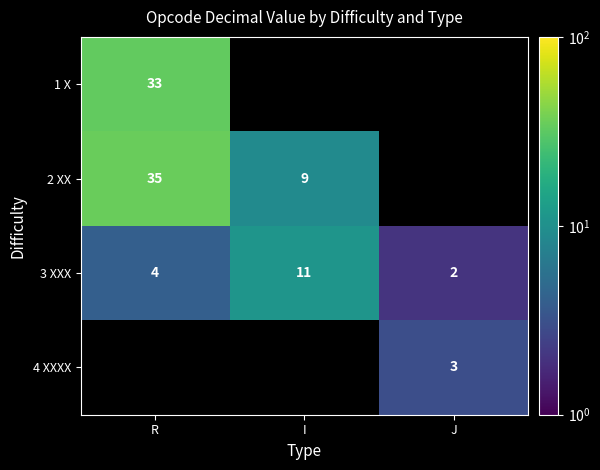

What is the maximum value shown in the chart?

35.0